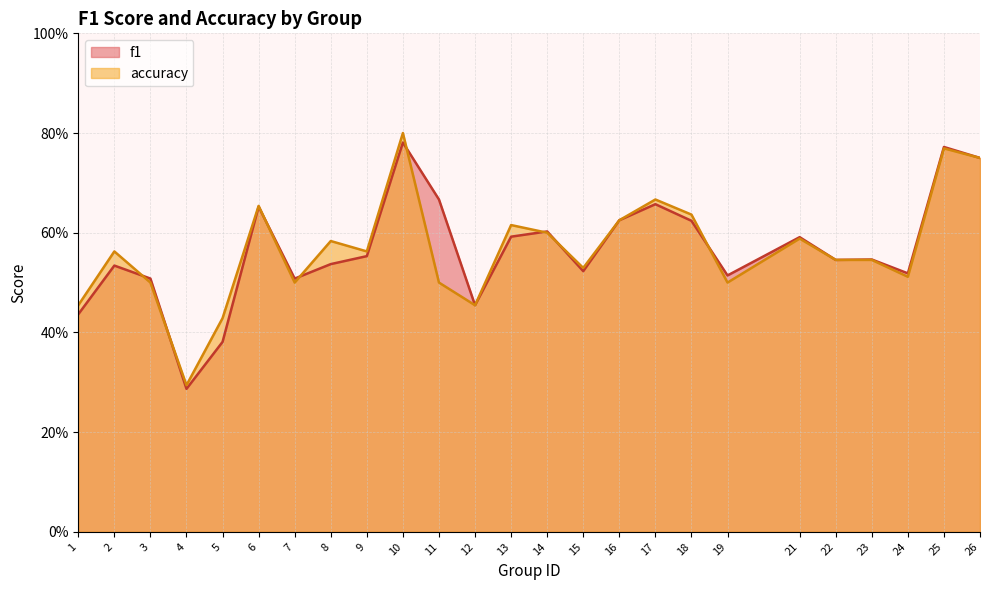

In f1, how many points are lower than both neighbors (excluding endpoints)?

7